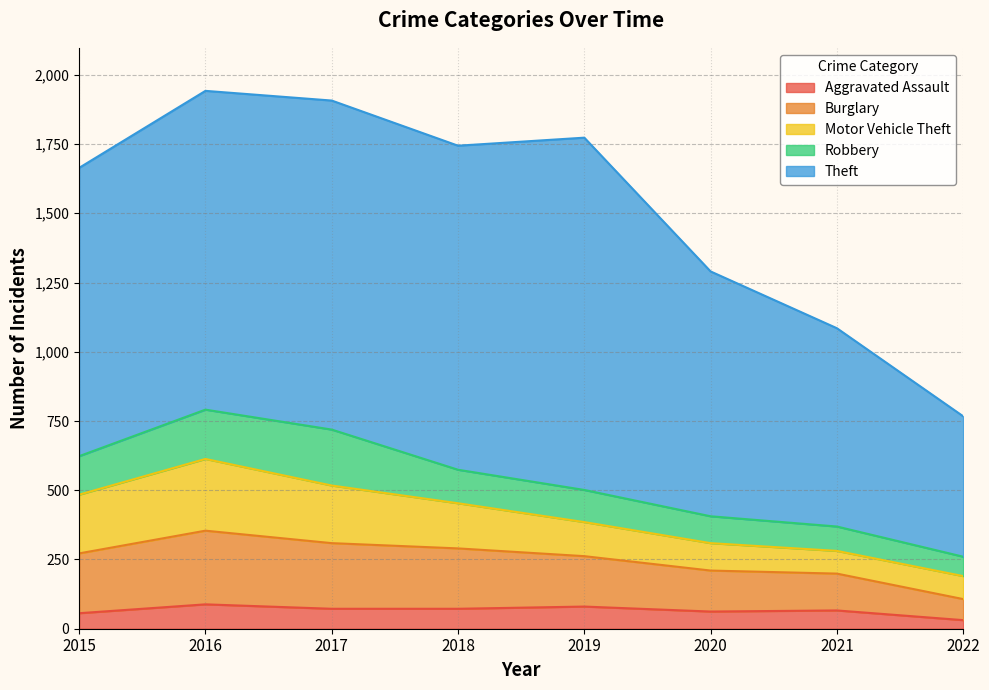

True or false: Theft has a value of 1151 at 2016.

True